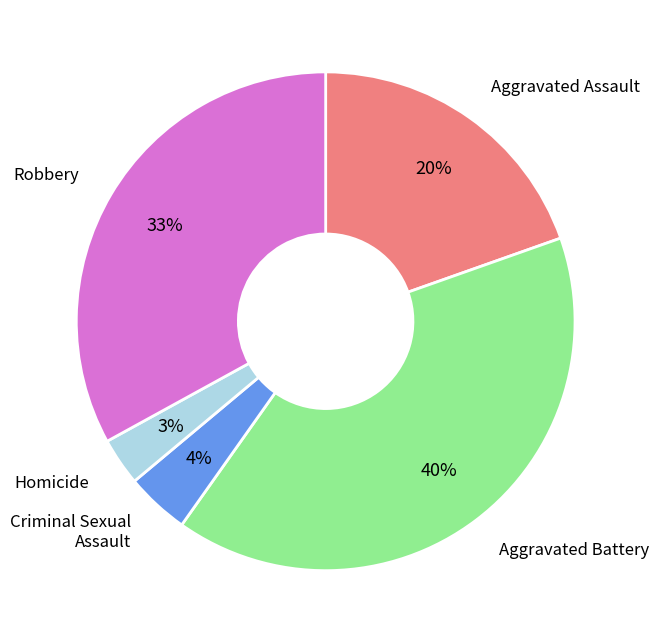

True or false: Aggravated Battery accounts for 40% of the total.

True